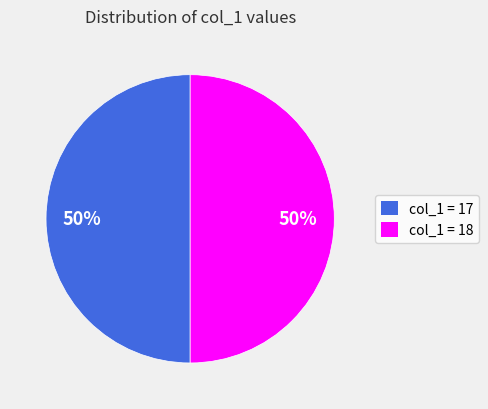

To the nearest percent, what is the average slice percentage?

50%